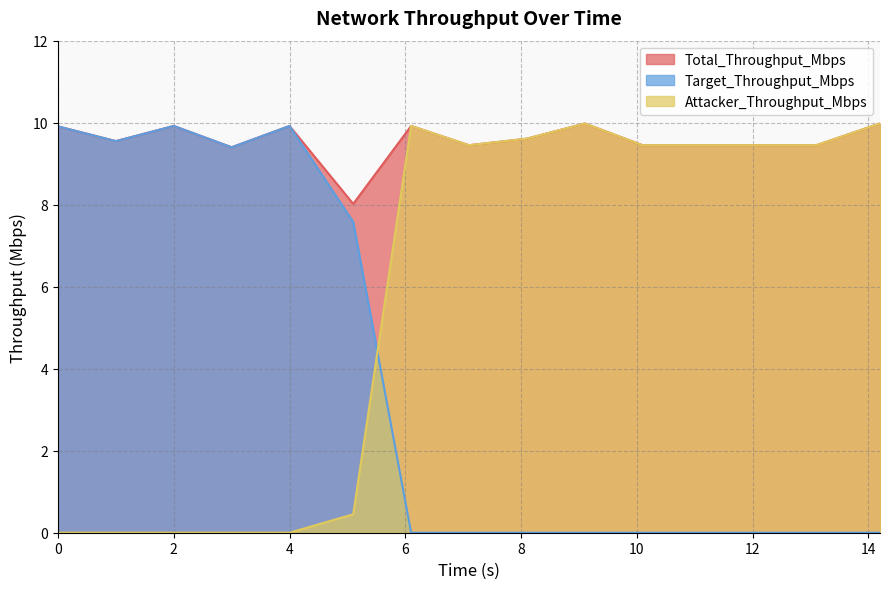

Which series has the widest spread of values?

Attacker_Throughput_Mbps